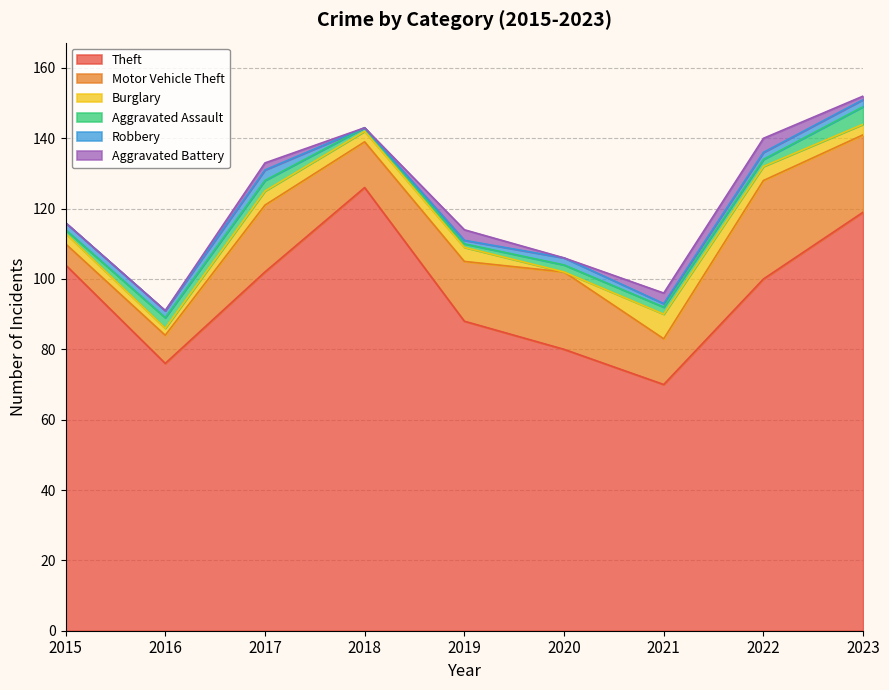

After their last crossing, which series has the higher values: Burglary or Robbery?

Burglary